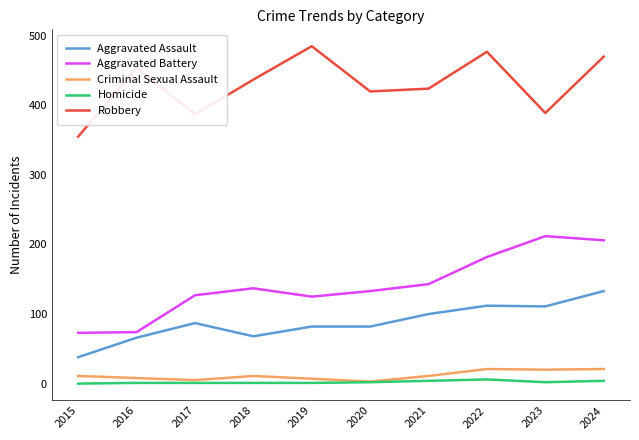

Is the value of Aggravated Assault at 2018 greater than the value of Robbery at 2019?

No